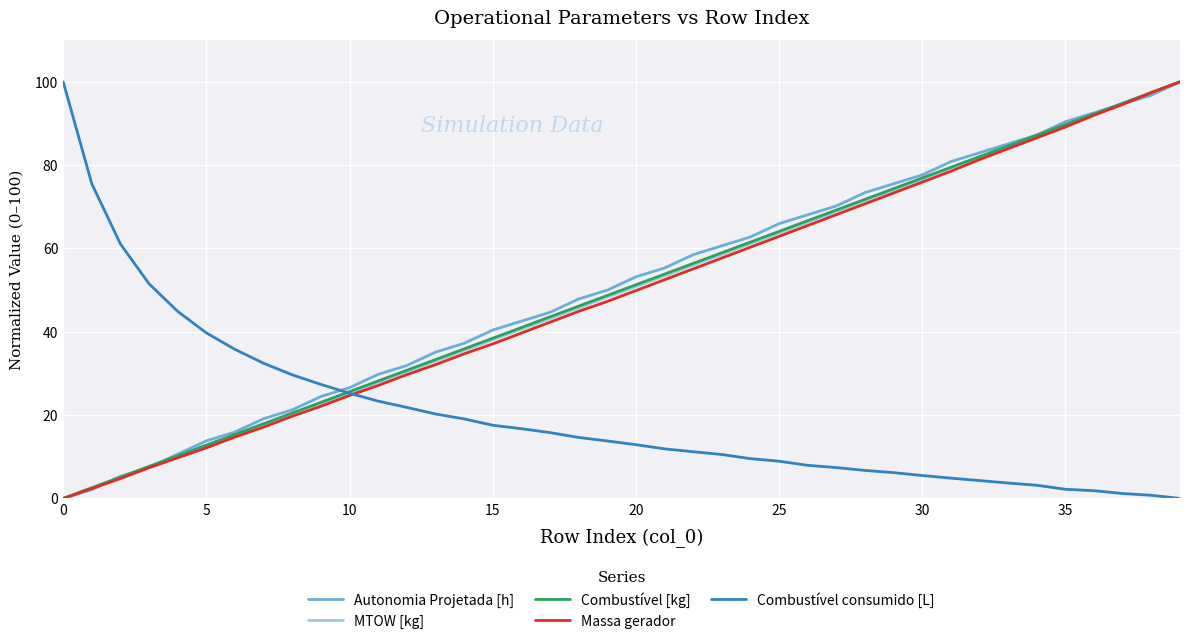

True or false: Combustível consumido [L] and Autonomia Projetada [h] intersect in this chart.

True